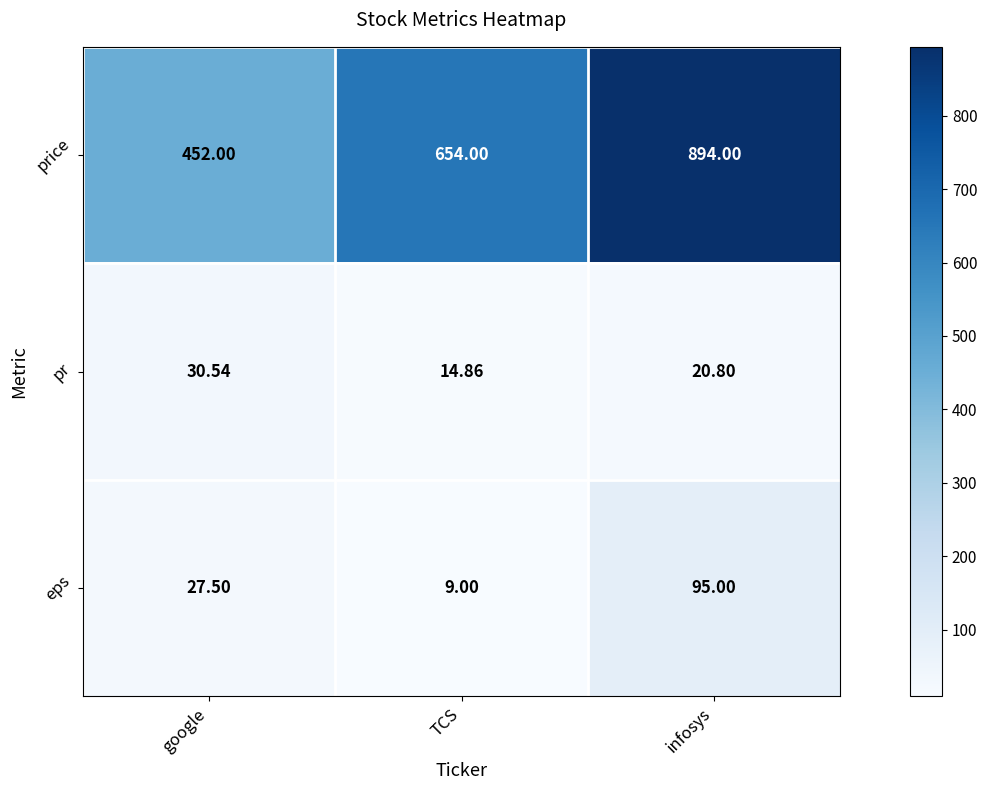

How many data points in pr are above 20?

2